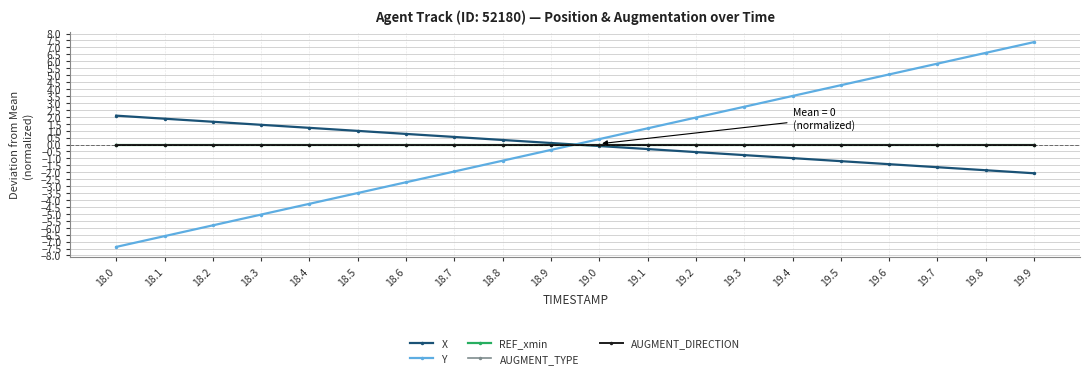

Does the chart have visible grid lines?

Yes